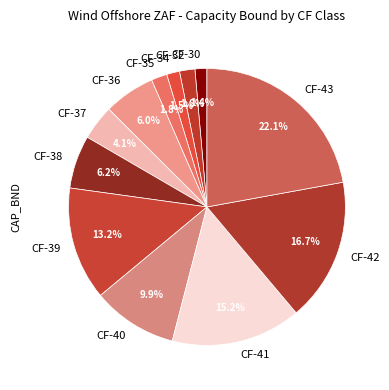

Which has a higher value, CF-39 or CF-37?

CF-39